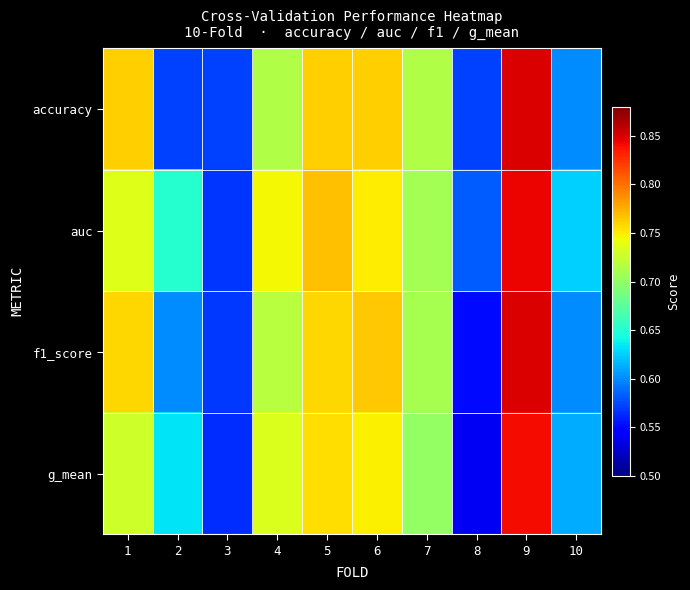

Reading right to left, transcribe all the data shown in this chart.

accuracy: 10=0.6	9=0.8	8=0.6	7=0.7	6=0.8	5=0.8	4=0.7	3=0.6	2=0.6	1=0.8
auc: 10=0.6	9=0.8	8=0.6	7=0.7	6=0.8	5=0.8	4=0.7	3=0.6	2=0.7	1=0.7
f1_score: 10=0.6	9=0.8	8=0.6	7=0.7	6=0.8	5=0.8	4=0.7	3=0.6	2=0.6	1=0.8
g_mean: 10=0.6	9=0.8	8=0.5	7=0.7	6=0.7	5=0.8	4=0.7	3=0.6	2=0.6	1=0.7